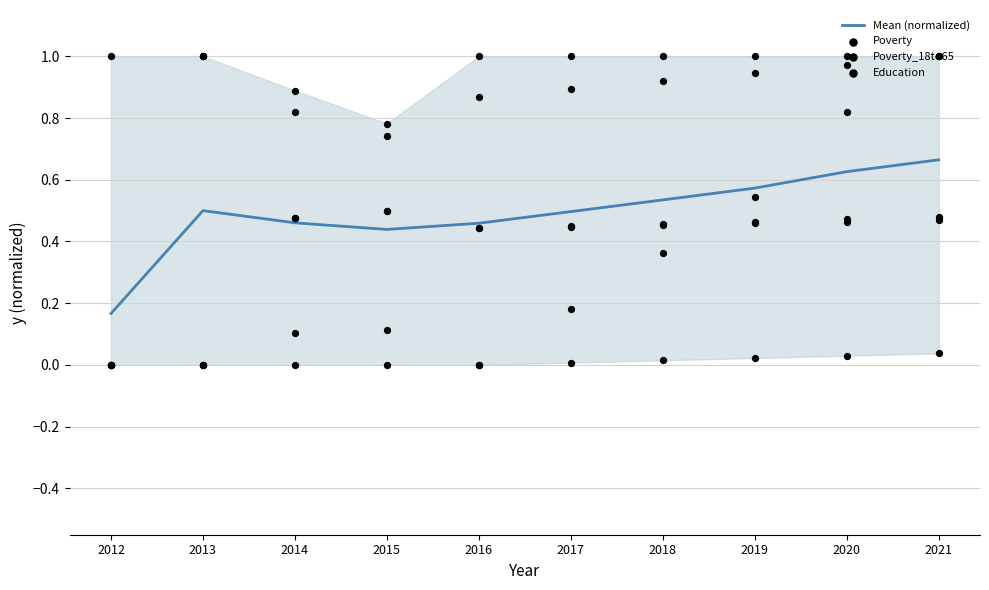

Which series has the largest Y range (max minus min)?

Poverty